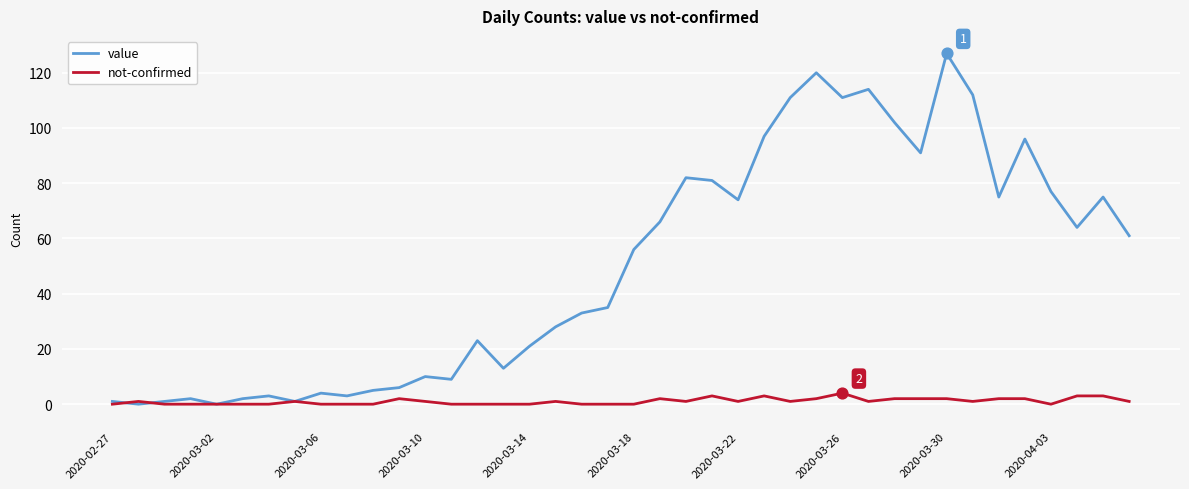

Which series has the largest total across all categories?

value